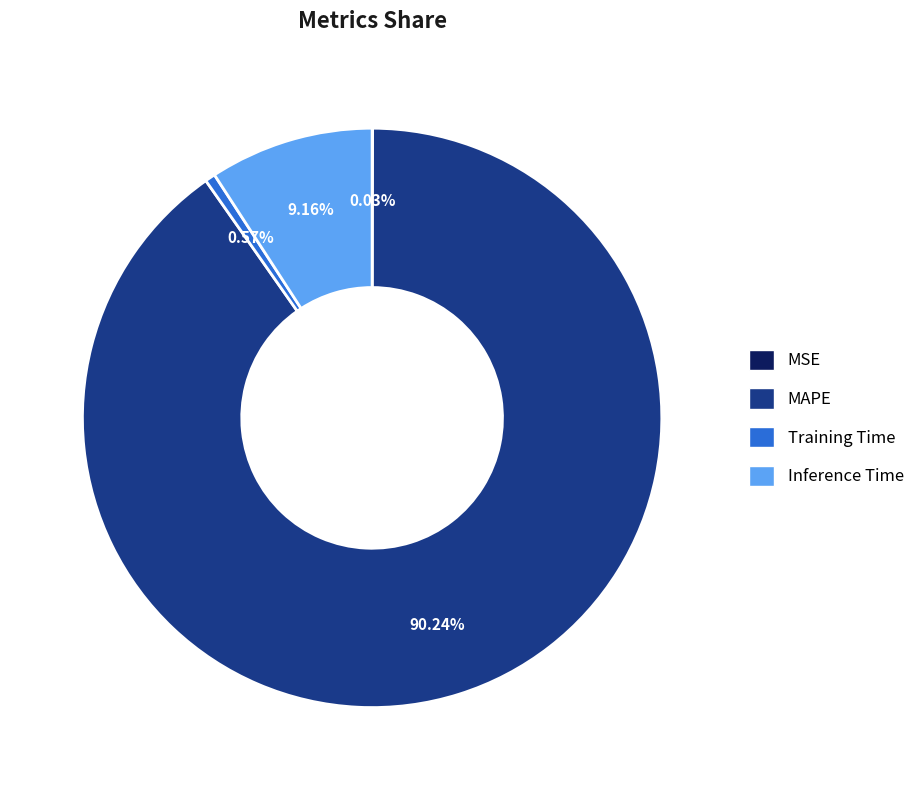

What is the majority slice?

MAPE